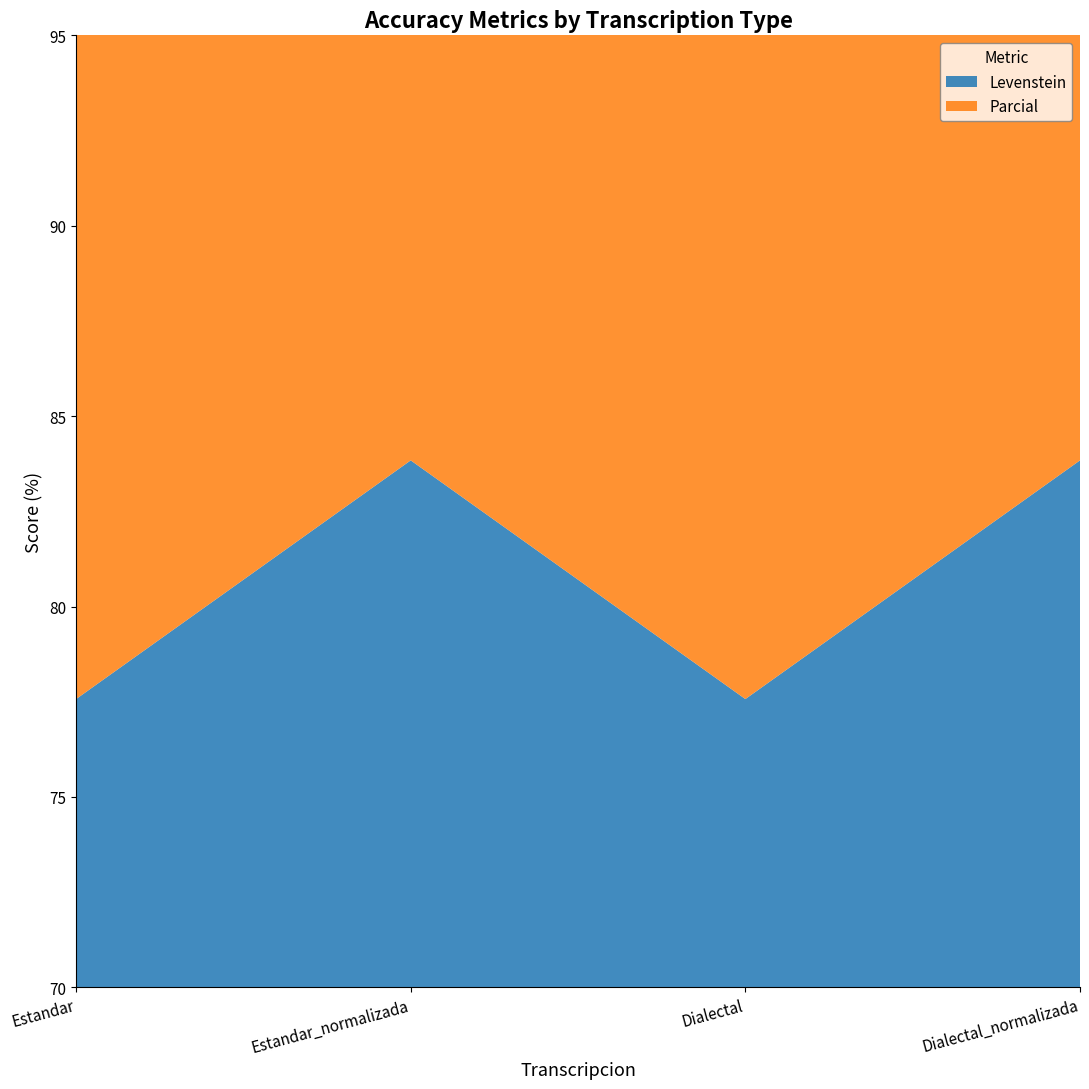

Reading left to right, what are all the values shown in this chart?

Levenstein: Estandar=77.6	Estandar_normalizada=83.8	Dialectal=77.6	Dialectal_normalizada=83.8
Parcial: Estandar=82.1	Estandar_normalizada=89.2	Dialectal=82.1	Dialectal_normalizada=89.2